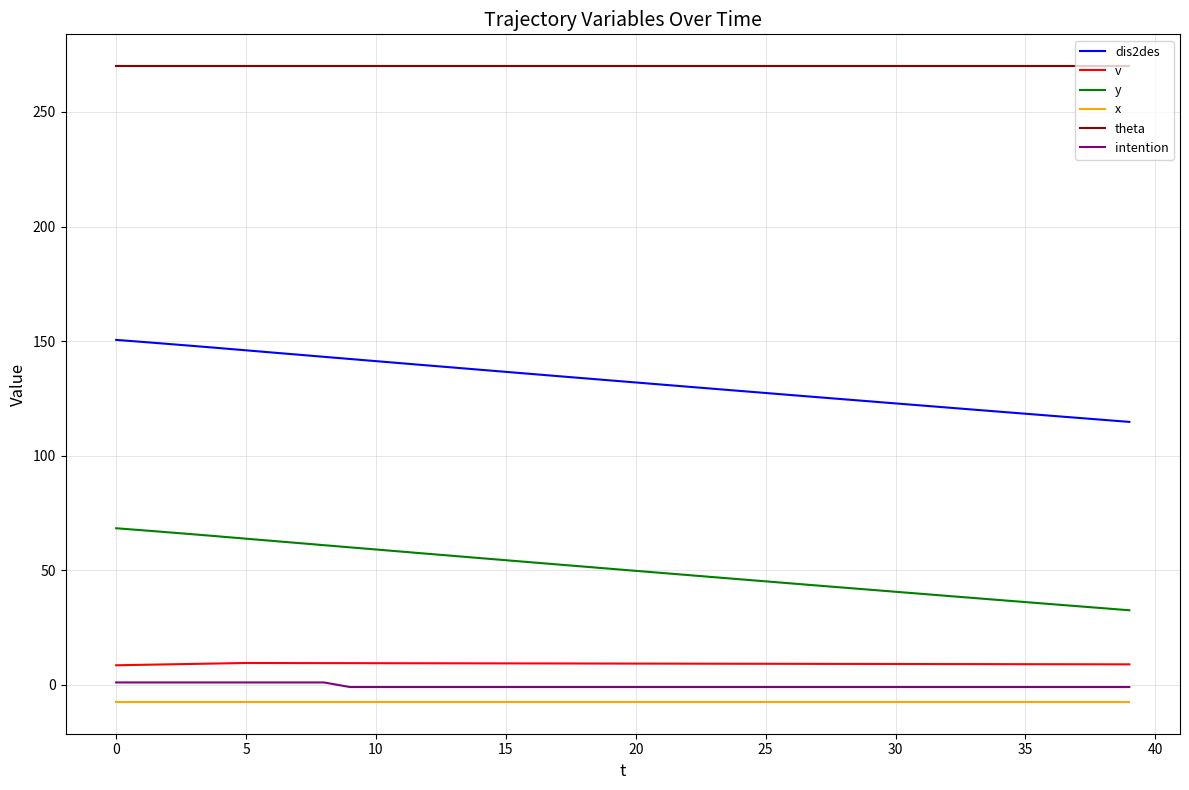

True or false: x and dis2des intersect in this chart.

False